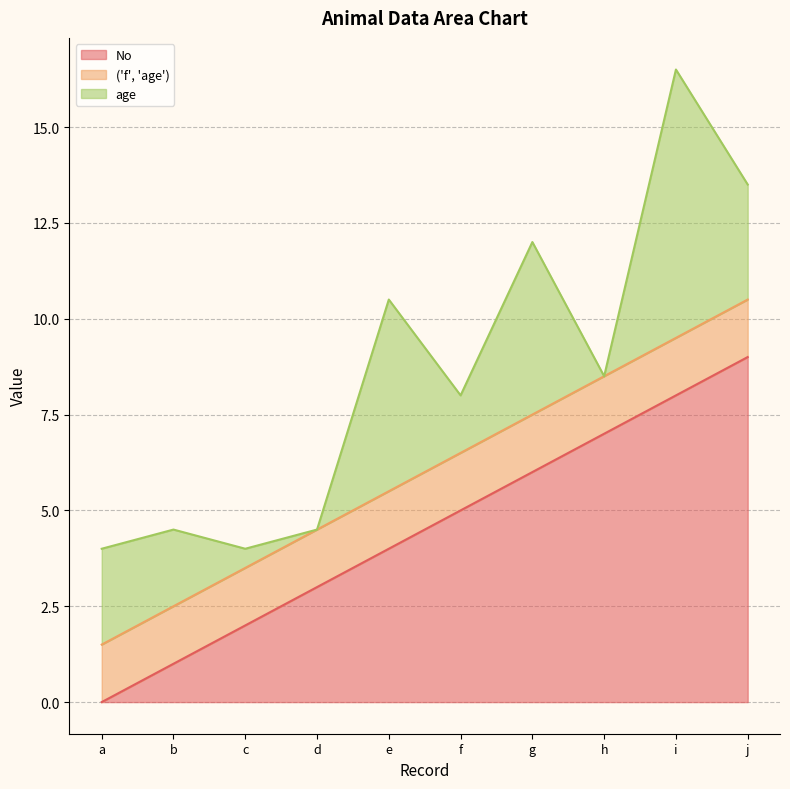

Where does the No series first go above 5?

g